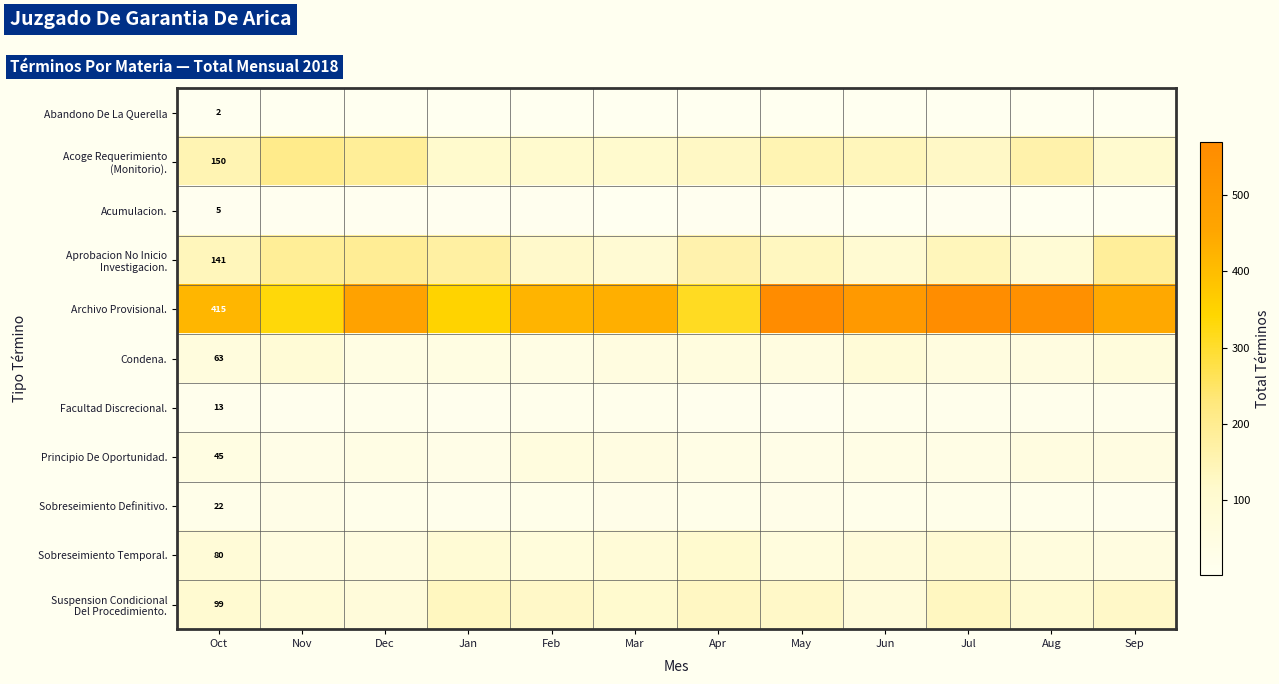

What is the total value across all series at Oct?

1035